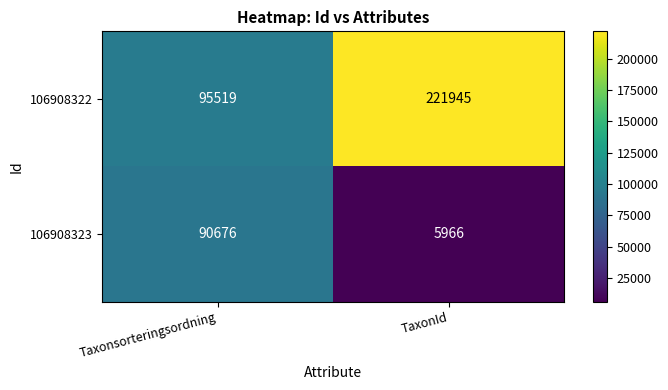

What is the approximate value of 106908323 at TaxonId?

5966